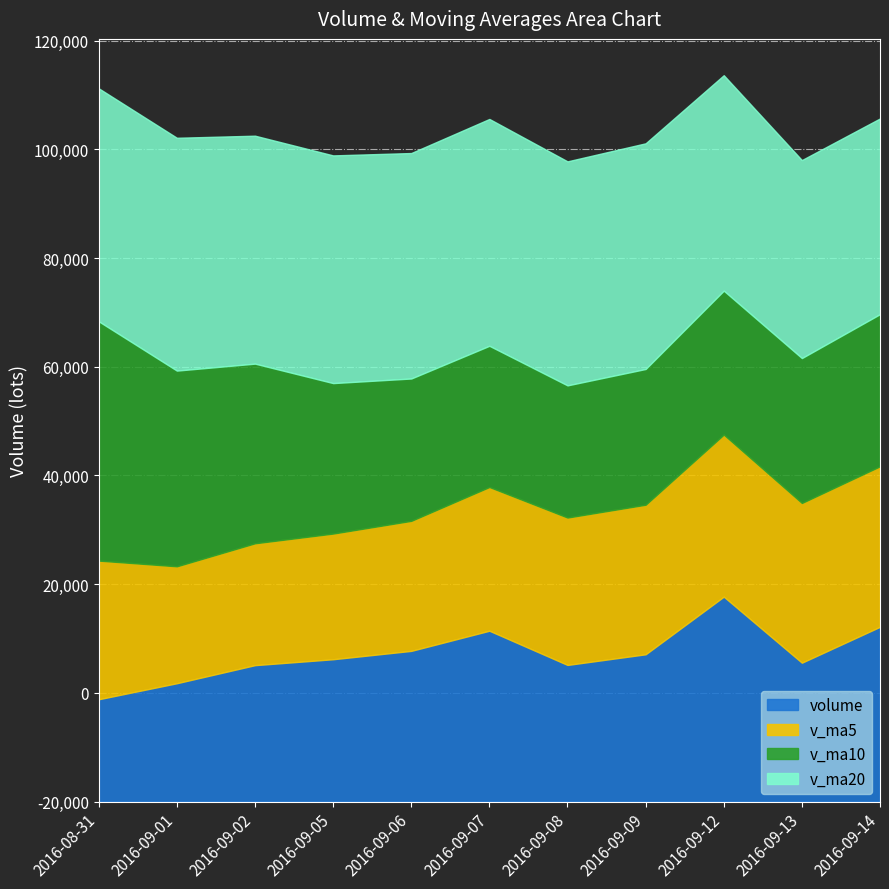

In volume, how many points are lower than both neighbors (excluding endpoints)?

2